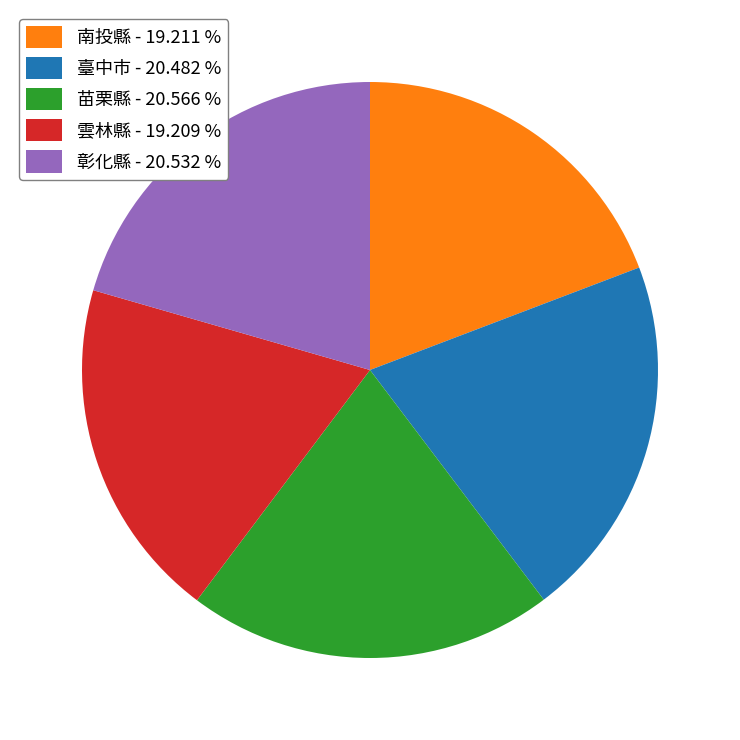

Count the number of slices in the pie.

5